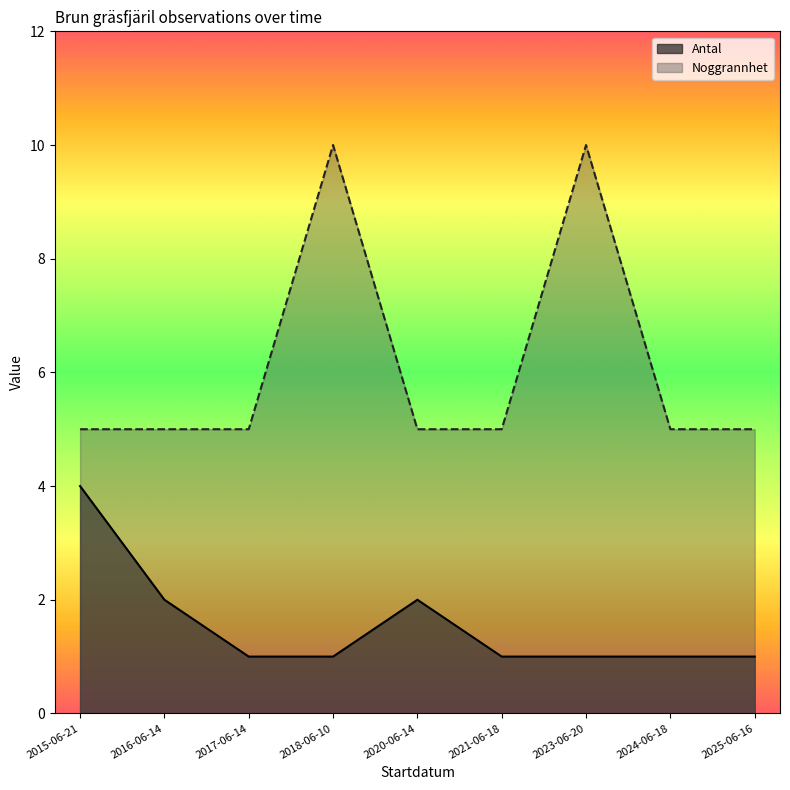

Which series has the widest spread of values?

Noggrannhet